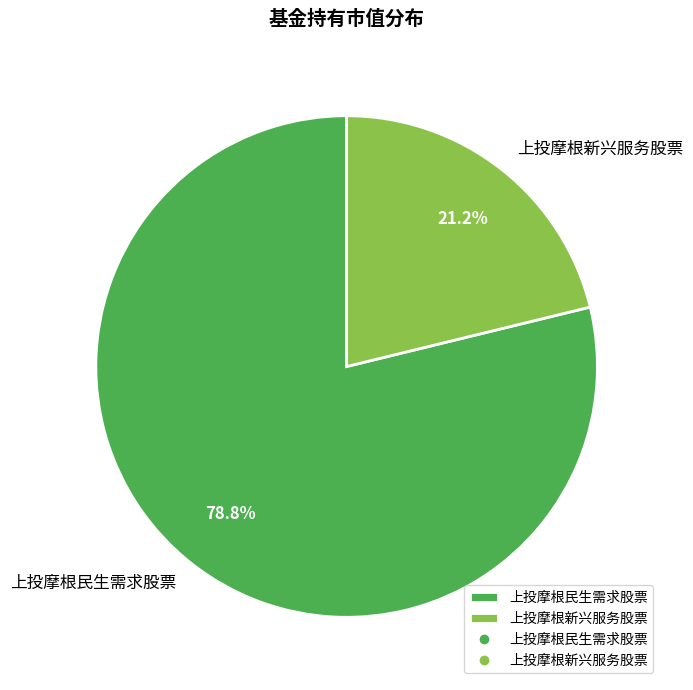

Does 上投摩根民生需求股票 account for over 50% of the chart?

Yes